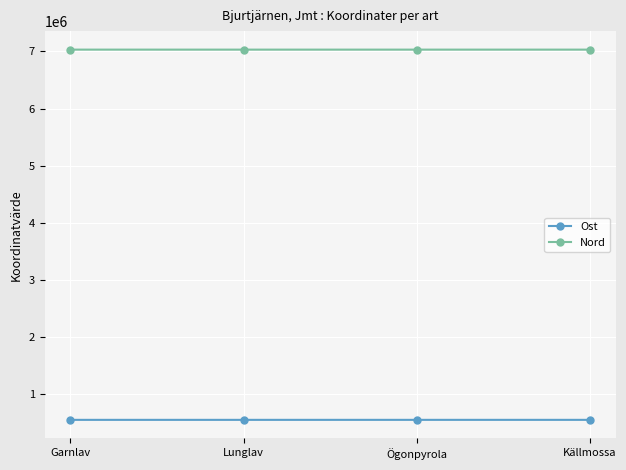

The Nord series shows 4679540.1 at Garnlav. True or false?

False